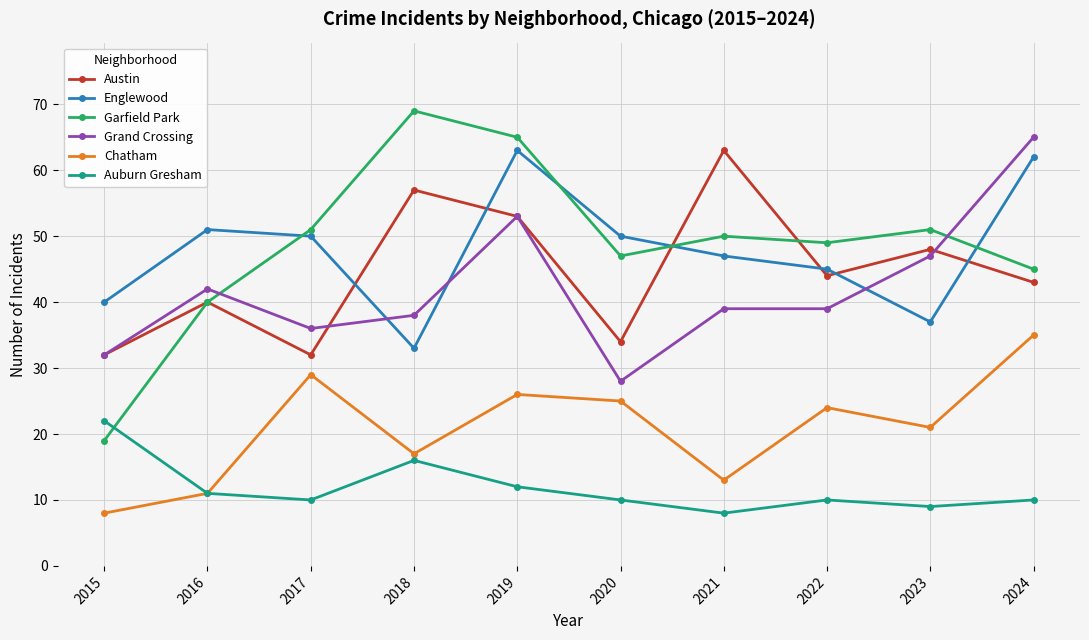

Reading left to right, transcribe all the data shown in this chart.

Austin: 2015=32	2016=40	2017=32	2018=57	2019=53	2020=34	2021=63	2022=44	2023=48	2024=43
Englewood: 2015=40	2016=51	2017=50	2018=33	2019=63	2020=50	2021=47	2022=45	2023=37	2024=62
Garfield Park: 2015=19	2016=40	2017=51	2018=69	2019=65	2020=47	2021=50	2022=49	2023=51	2024=45
Grand Crossing: 2015=32	2016=42	2017=36	2018=38	2019=53	2020=28	2021=39	2022=39	2023=47	2024=65
Chatham: 2015=8	2016=11	2017=29	2018=17	2019=26	2020=25	2021=13	2022=24	2023=21	2024=35
Auburn Gresham: 2015=22	2016=11	2017=10	2018=16	2019=12	2020=10	2021=8	2022=10	2023=9	2024=10